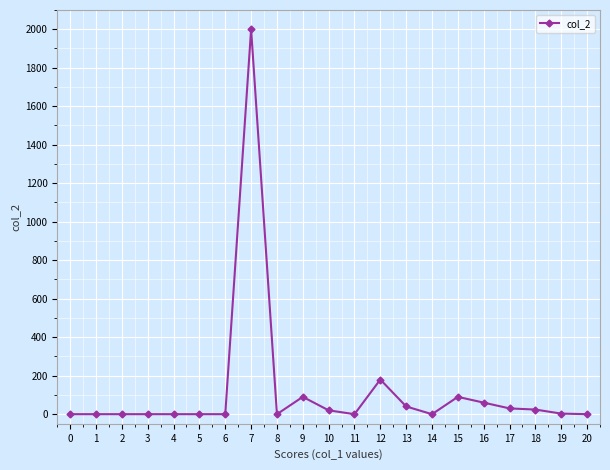

What is the greatest value displayed?

2000